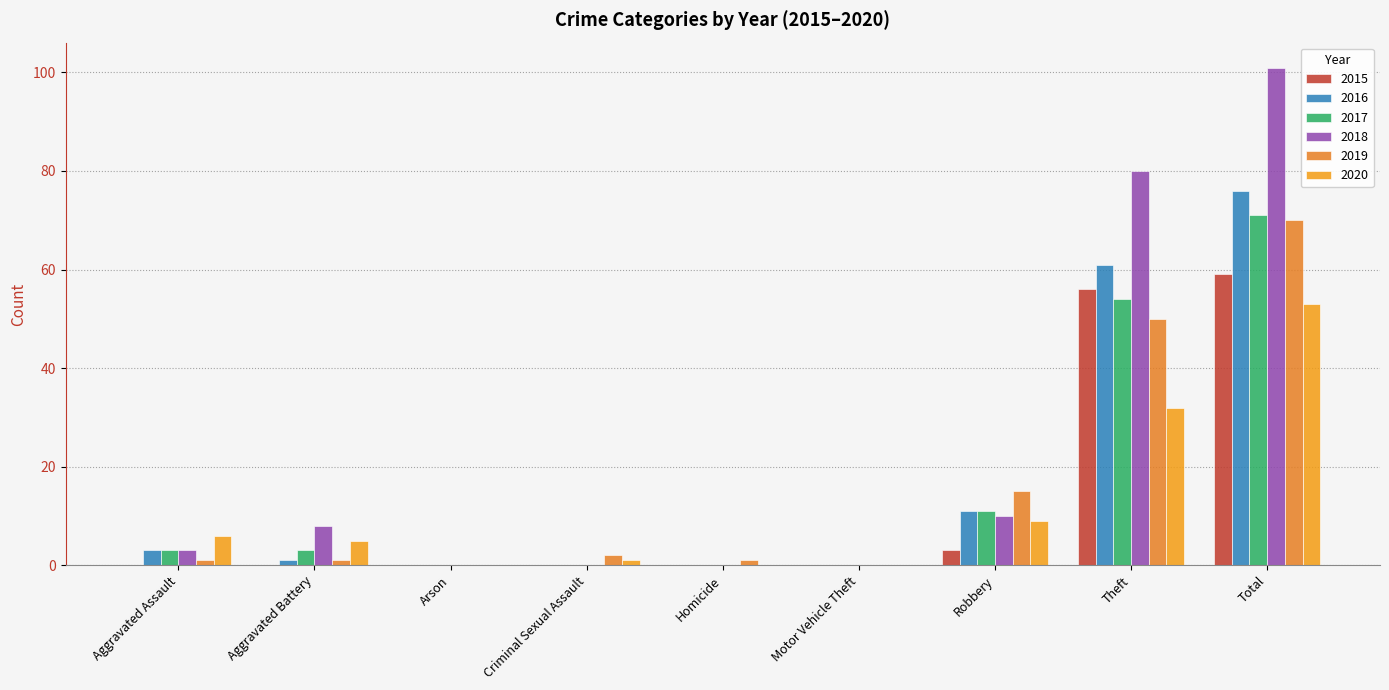

Where is 2020 nearest to the value 26?

Theft